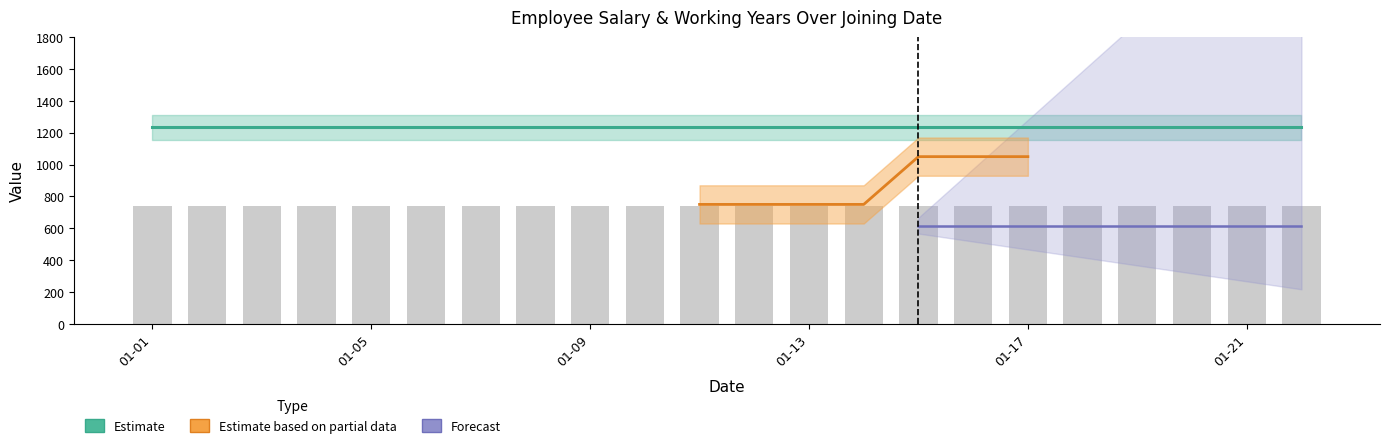

Count the number of categories in the chart.

22